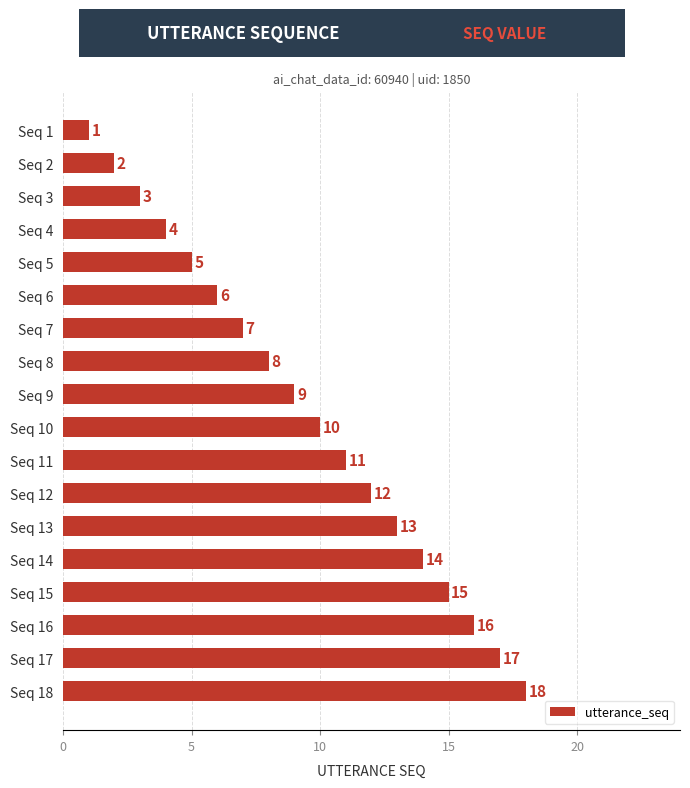

What is the difference between the maximum and minimum values?

17